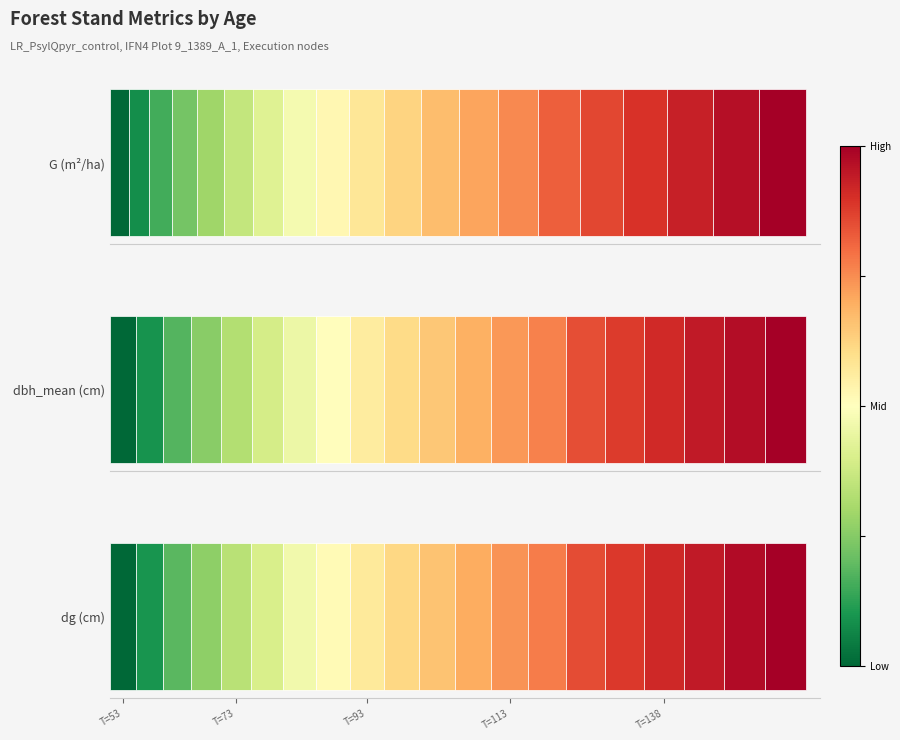

At how many categories does at least one series exceed 43?

18